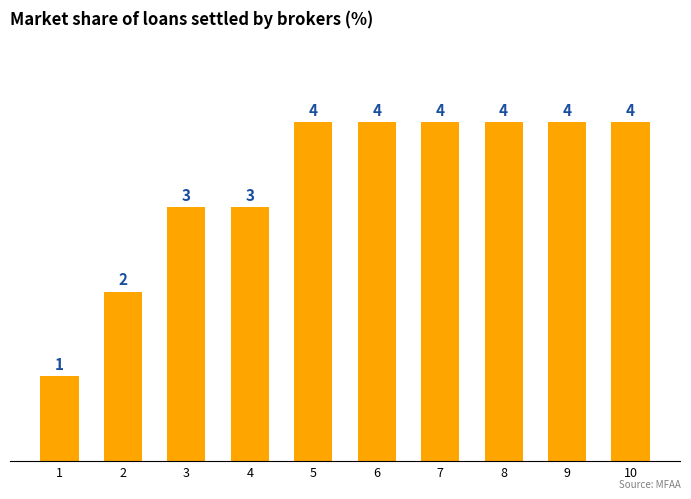

How many distinct data groups are displayed?

1